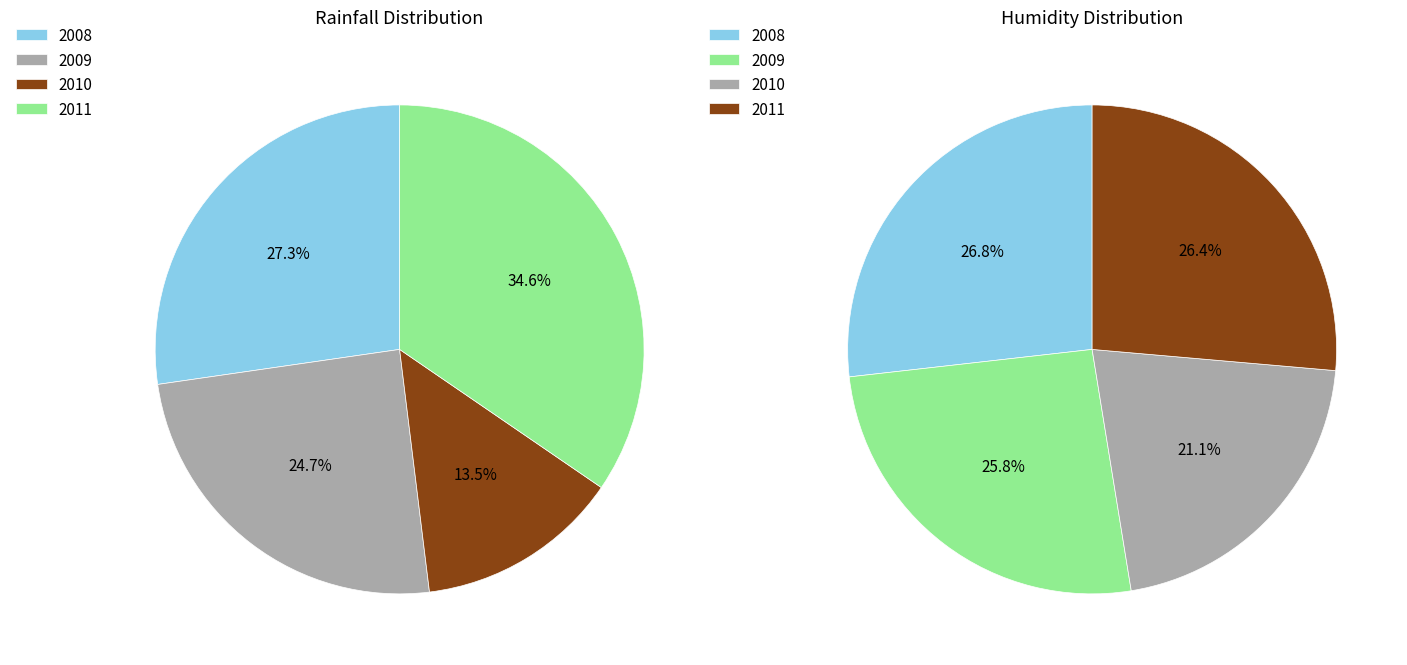

Is it true that 2010 is 21% of the pie?

True